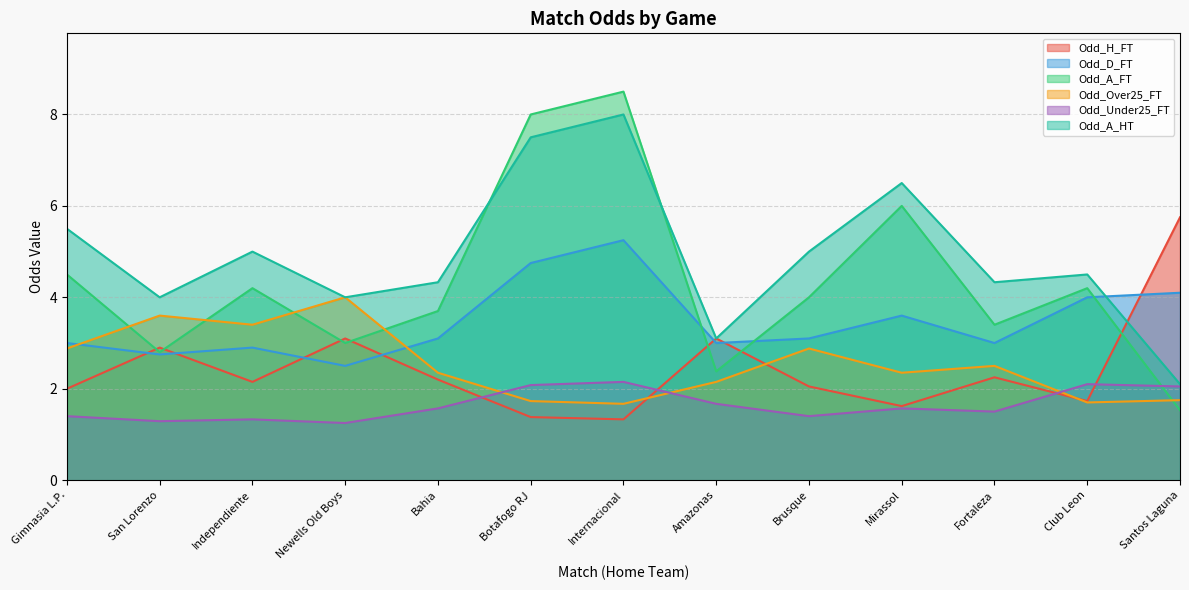

Where is the first local minimum for Odd_H_FT?

Independiente